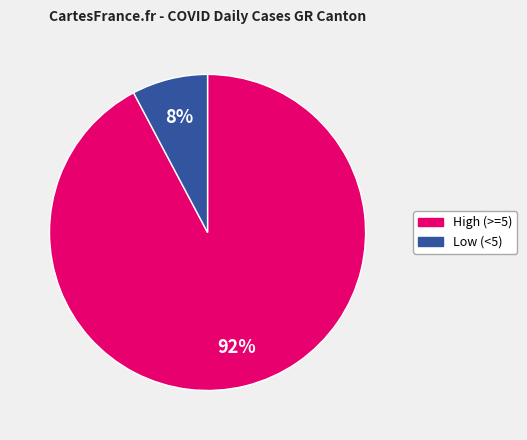

Is there a majority slice in this chart?

Yes